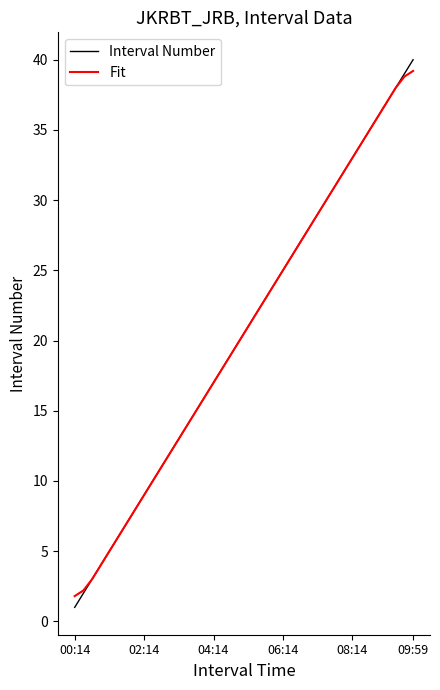

What are all the series names shown in the legend?

Interval Number, Fit